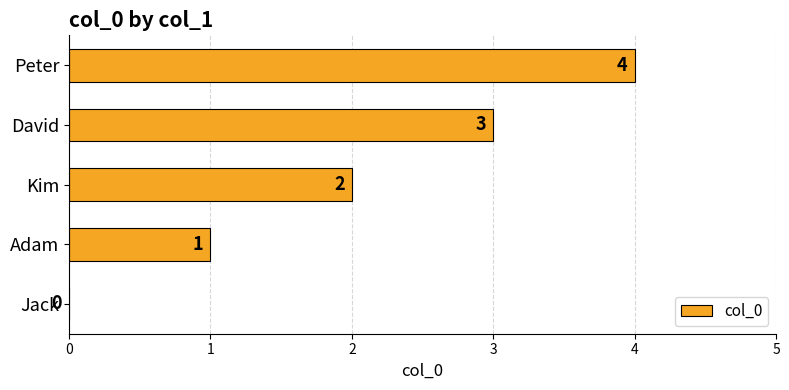

Does the chart contain stacked bars?

No